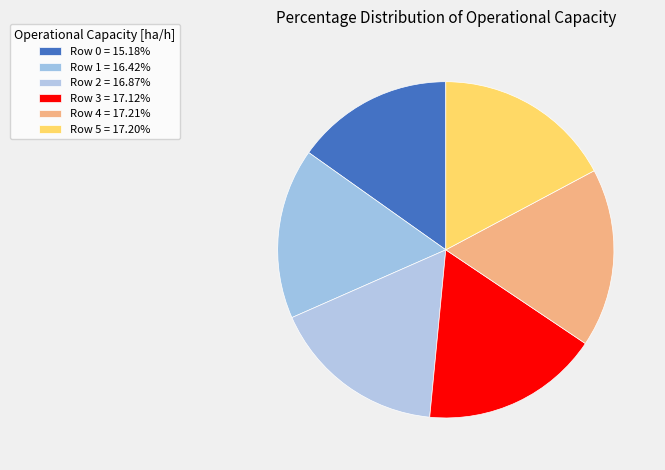

Rank the categories by value from highest to lowest.

Row 4, Row 5, Row 3, Row 2, Row 1, Row 0